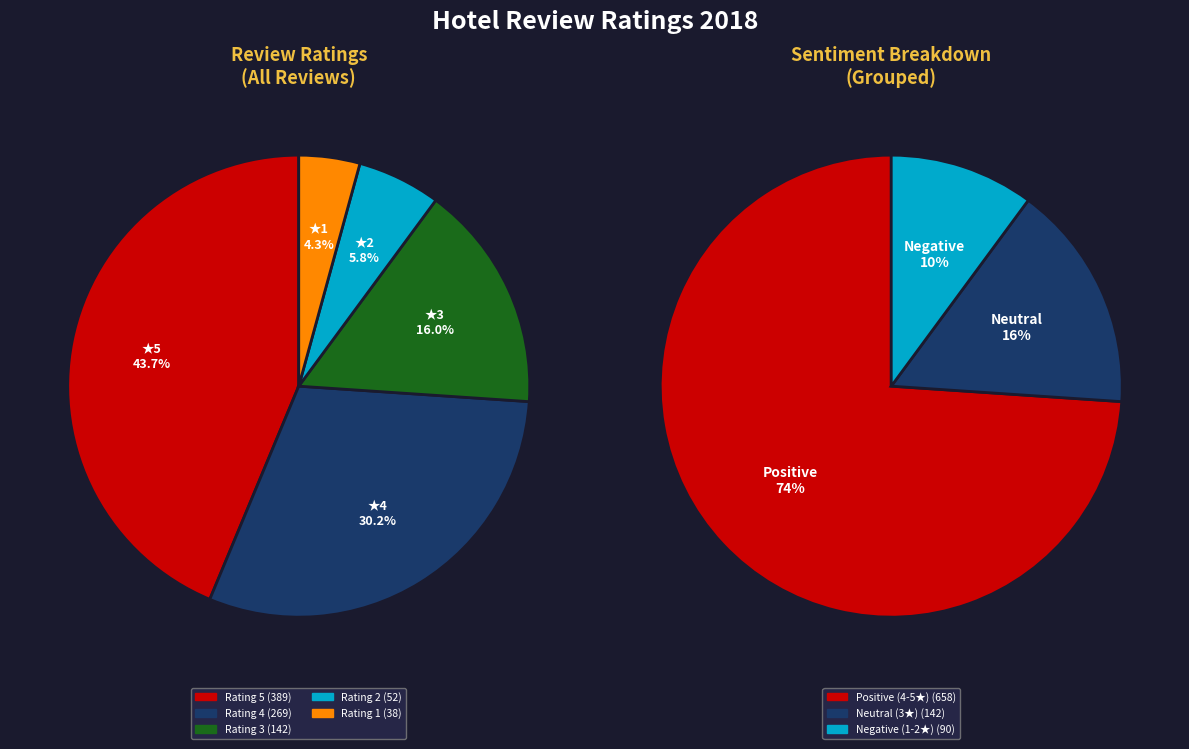

Which category has the biggest portion of the pie?

Rating 5